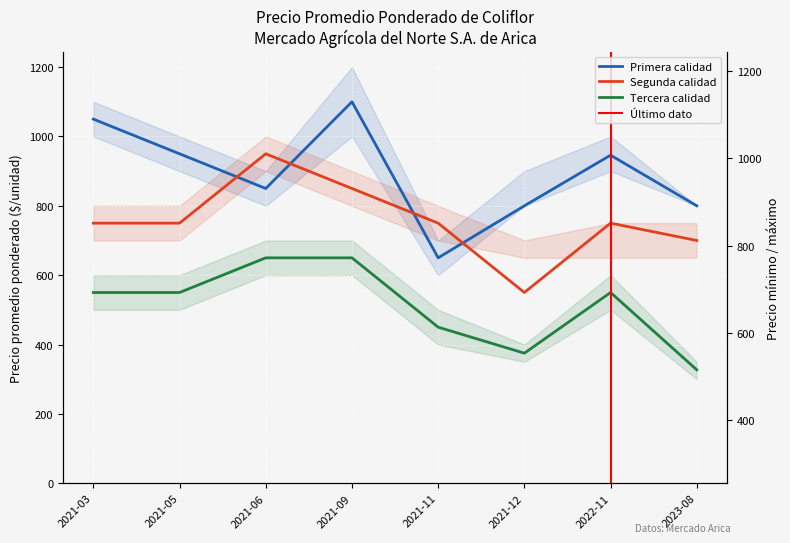

Reading left to right, what are all the values shown in this chart?

Primera: 1050	950	850	1100	650	800	946	800
Segunda: 750	750	950	850	750	550	750	700
Tercera: 550	550	650	650	450	375	550	327